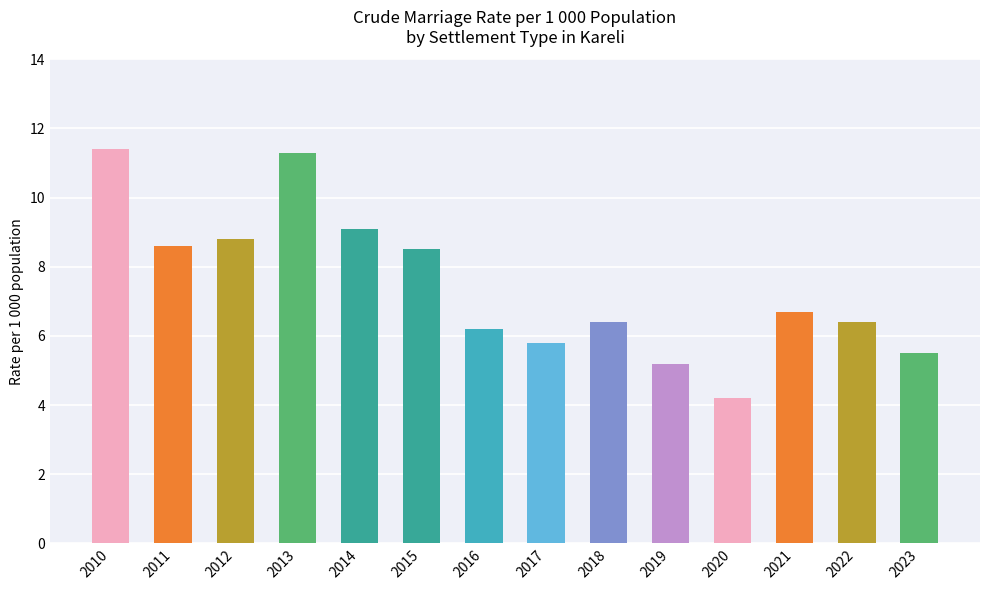

Does the chart contain stacked bars?

No